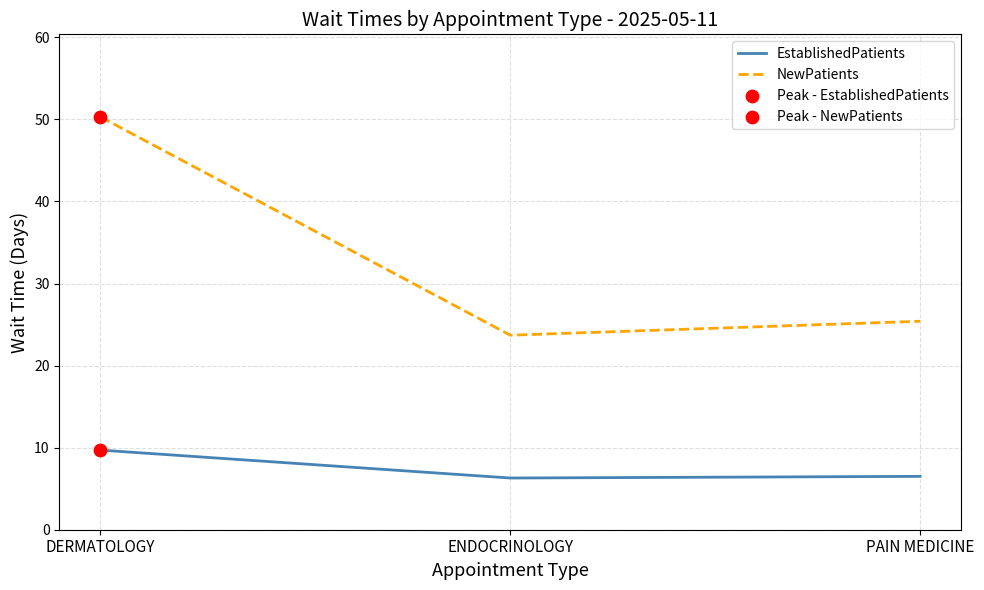

At how many categories does at least one series exceed 16?

3